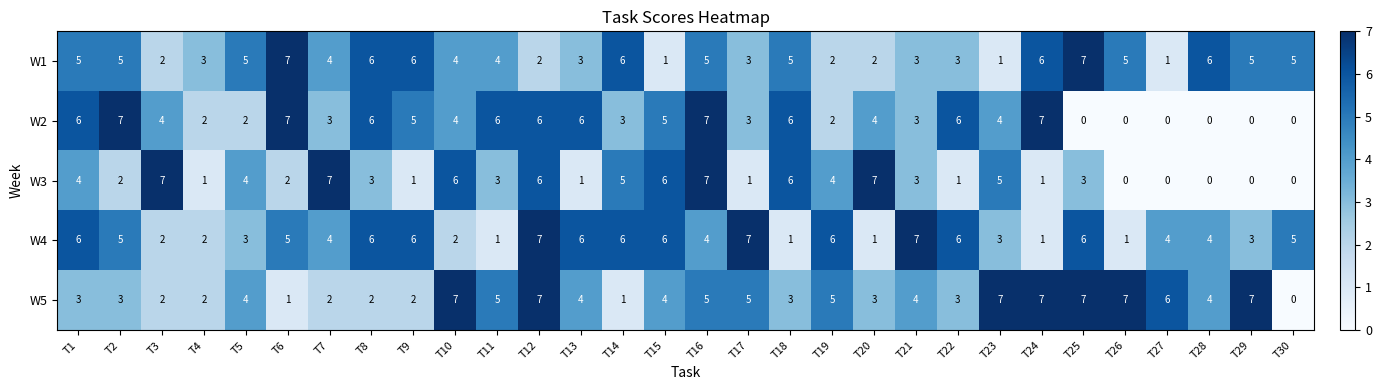

How many W4 values are between 2 and 6?

22